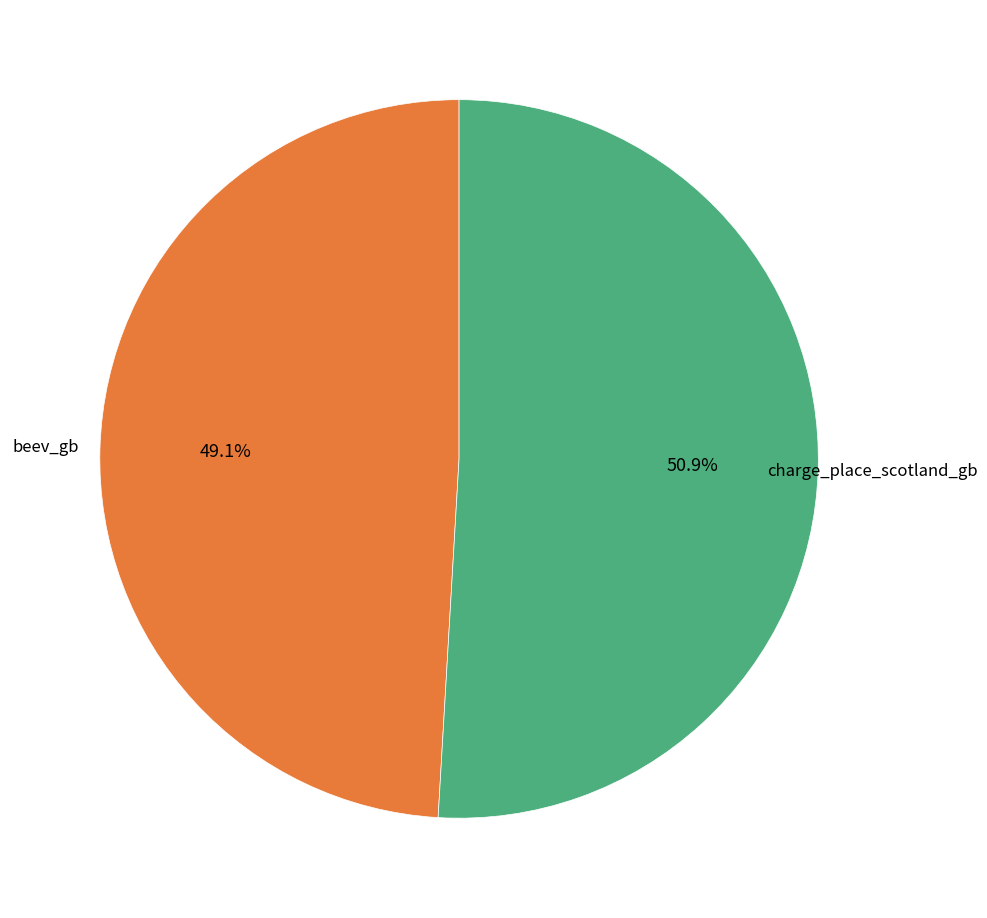

Is there a majority slice in this chart?

Yes